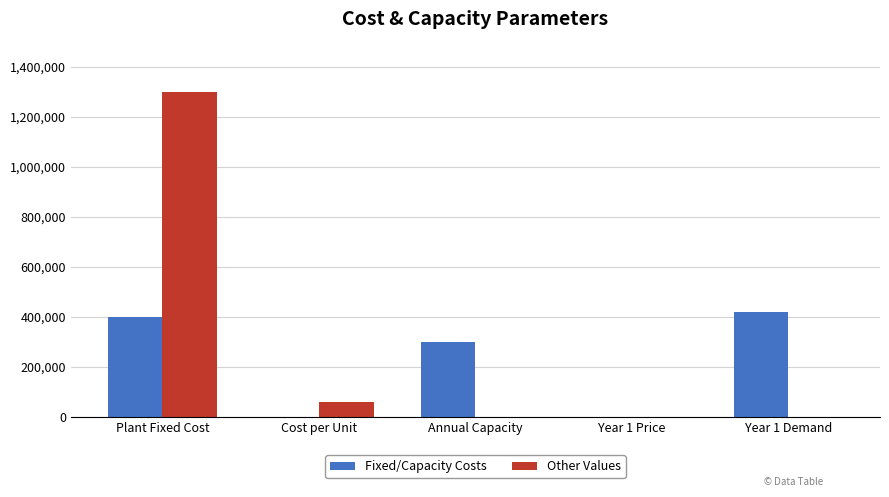

What is the sum of the Fixed/Capacity Costs values at Cost per Unit and Year 1 Price?

6